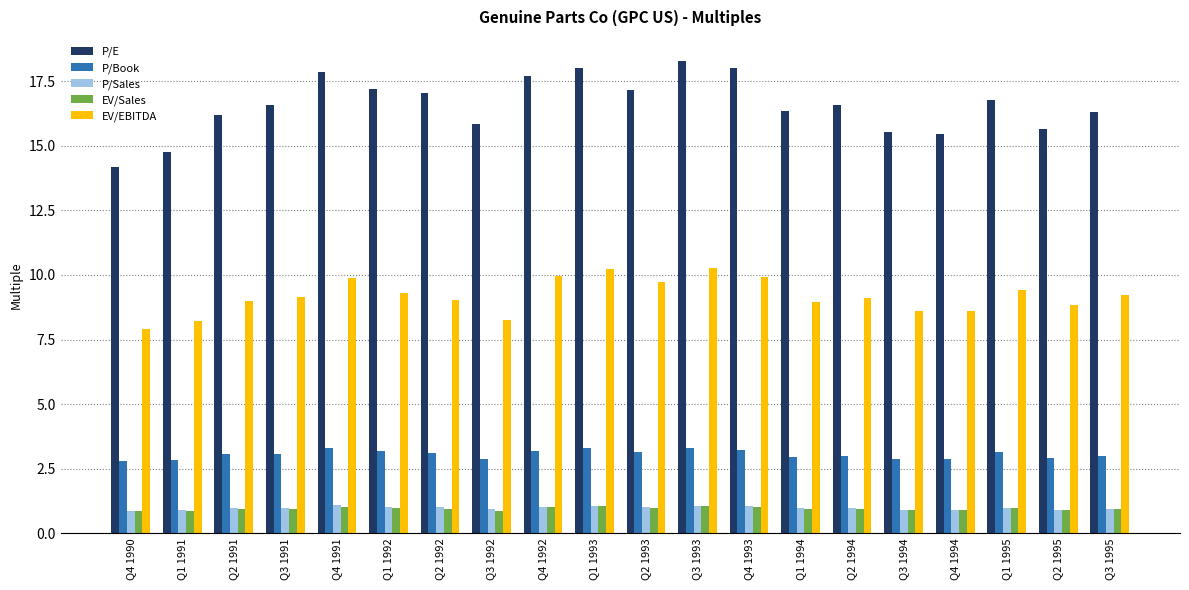

What is the sum of all EV/EBITDA values?

183.5